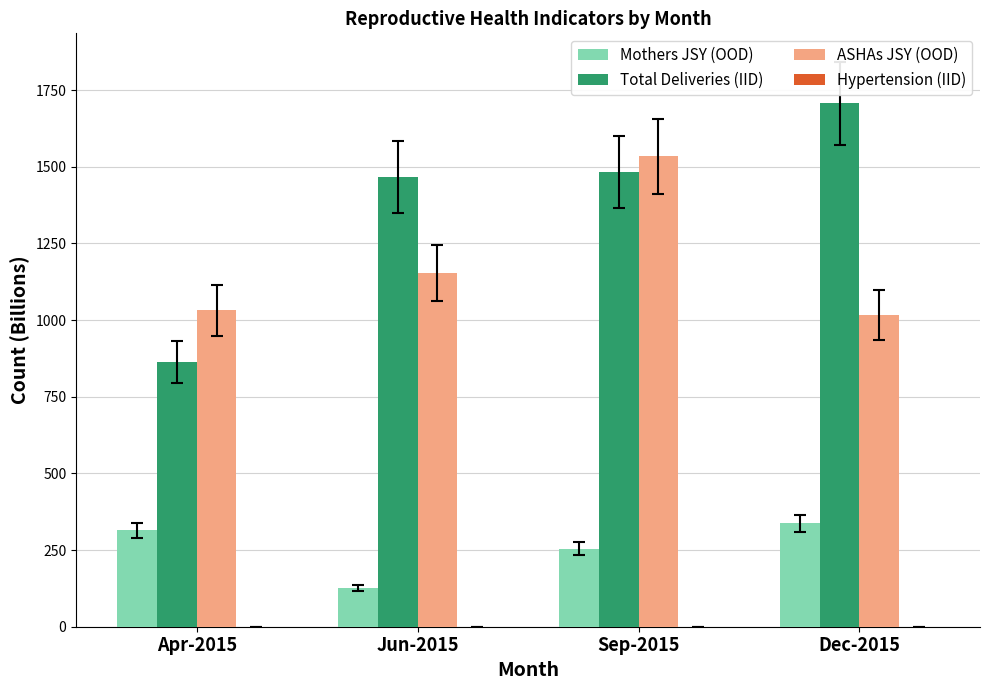

What is the difference between the Total Deliveries (IID) values at Apr-2015 and Dec-2015?

843.4